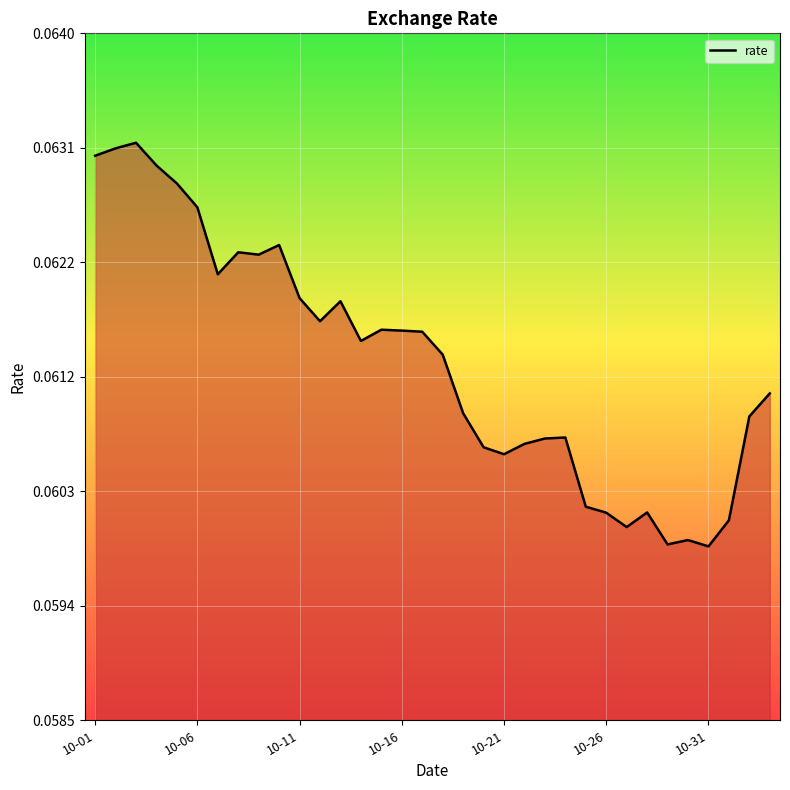

Is this an area chart (filled region under the line)?

Yes